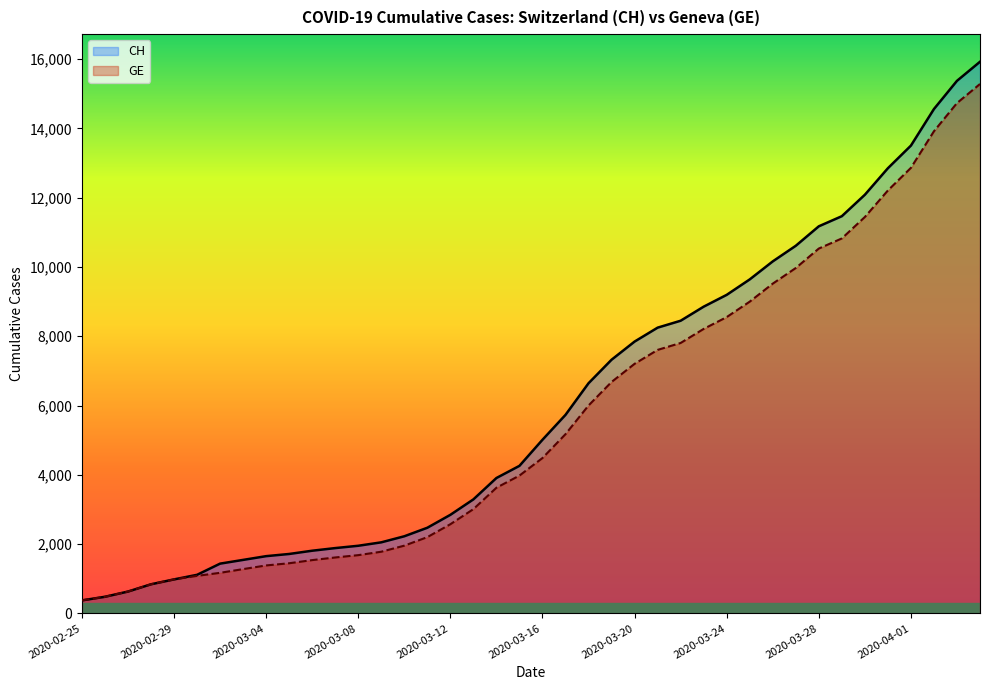

Reading right to left, extract all data points from this chart.

CH: 15926	15375	14561	13505	12852	12086	11467	11175	10613	10162	9642	9196	8855	8449	8249	7847	7323	6644	5731	5012	4259	3908	3291	2845	2472	2226	2051	1952	1885	1809	1715	1652	1544	1436	1113	981	840	630	479	375
GE: 15284	14733	13919	12863	12210	11444	10825	10533	9971	9520	9000	8554	8213	7807	7607	7205	6681	6002	5174	4485	3978	3627	3010	2574	2201	1955	1780	1681	1614	1538	1447	1384	1278	1171	1083	981	840	630	479	375